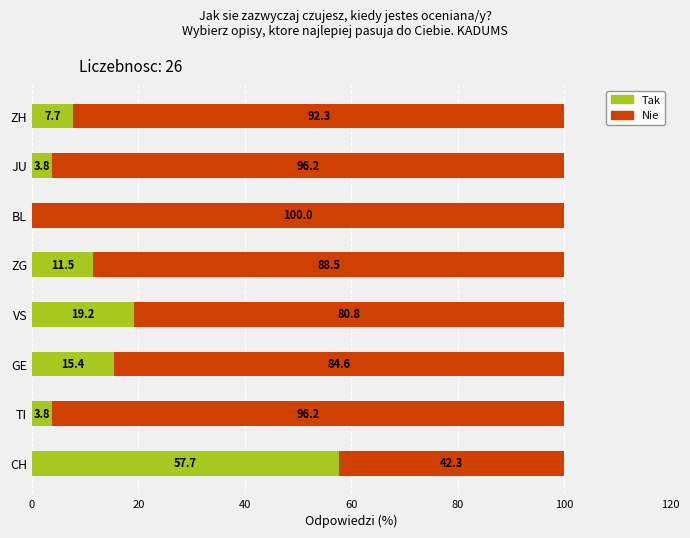

What is the average value of the Tak series?

14.9